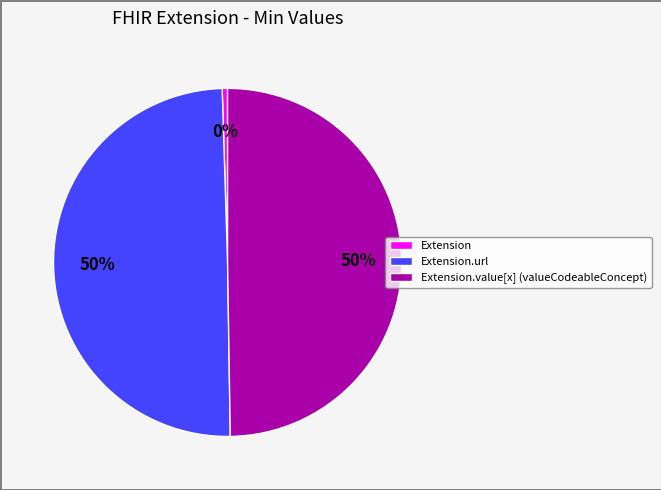

What percentage is the Extension.value[x] (valueCodeableConcept) slice, to the nearest percent?

50%